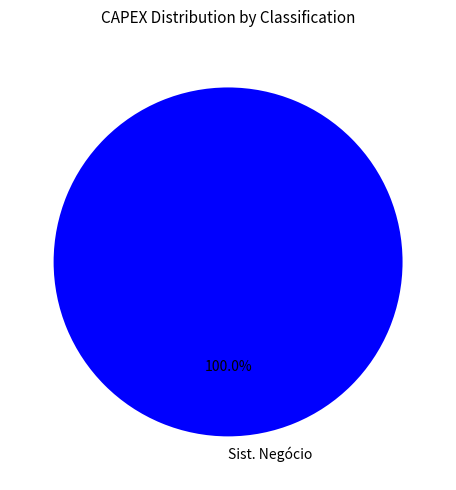

Rank the categories by value from lowest to highest.

Sist. Negócio